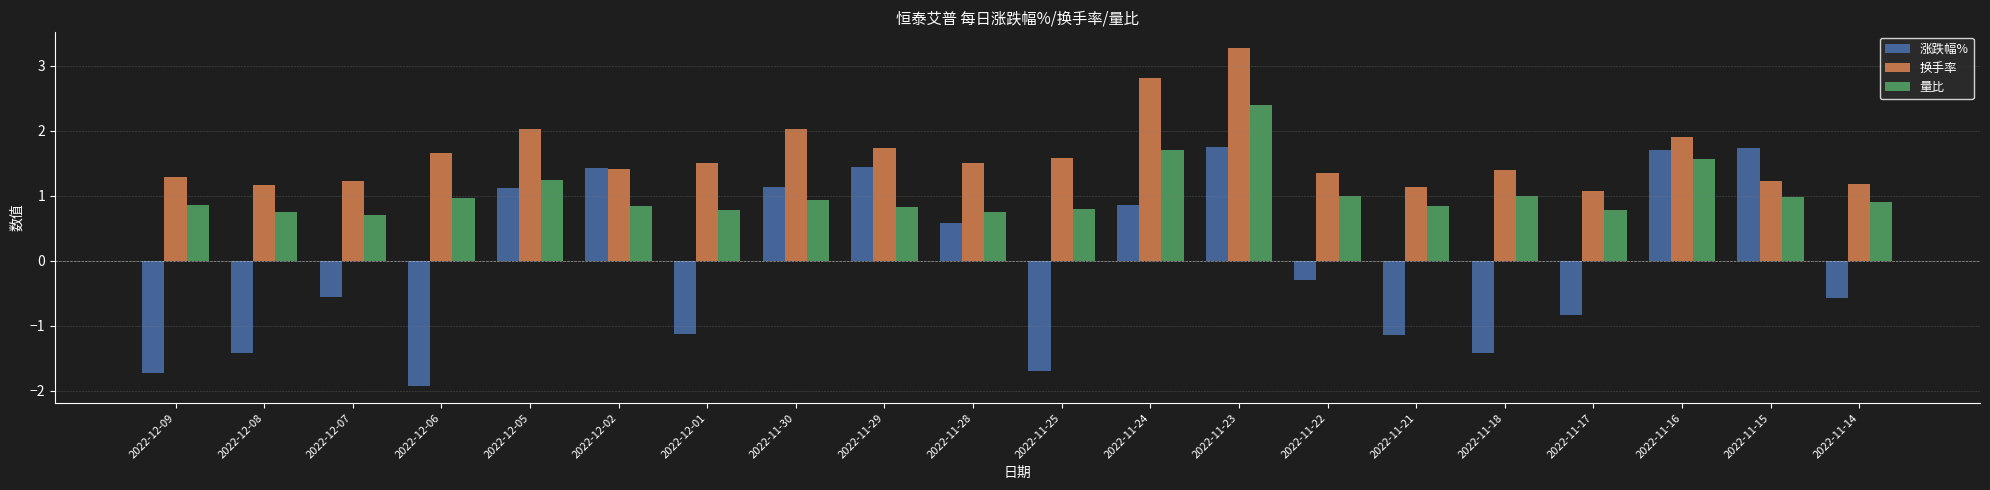

What position from the right is 2022-11-28?

11